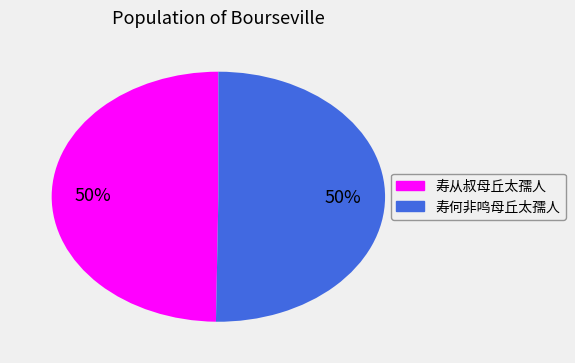

How many slices are in this pie chart?

2